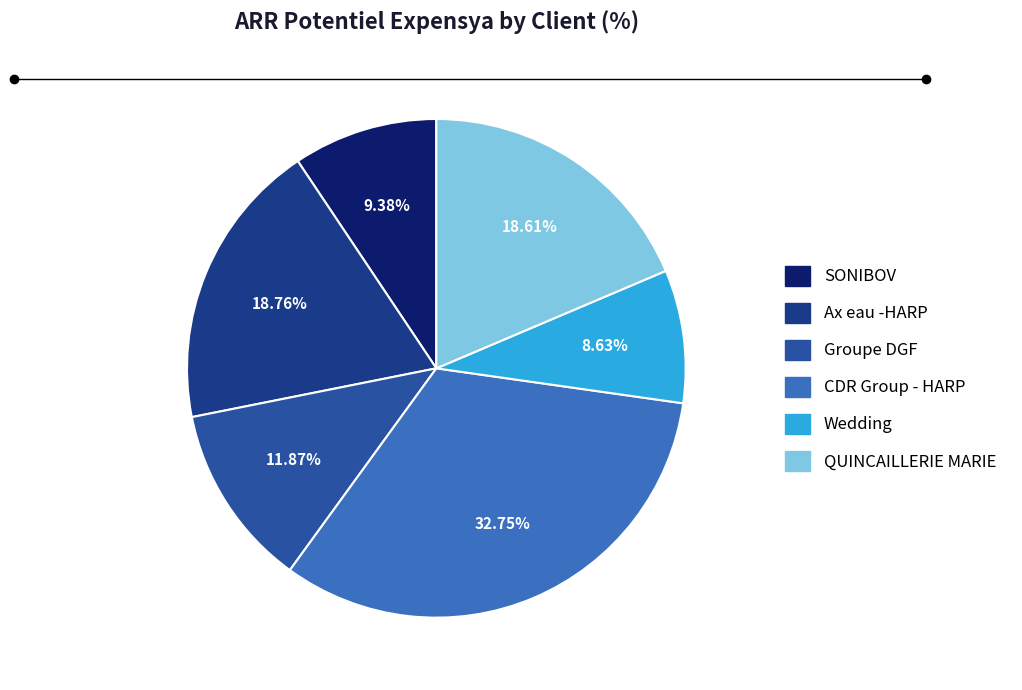

How much of the chart is everything except CDR Group - HARP?

67.2%